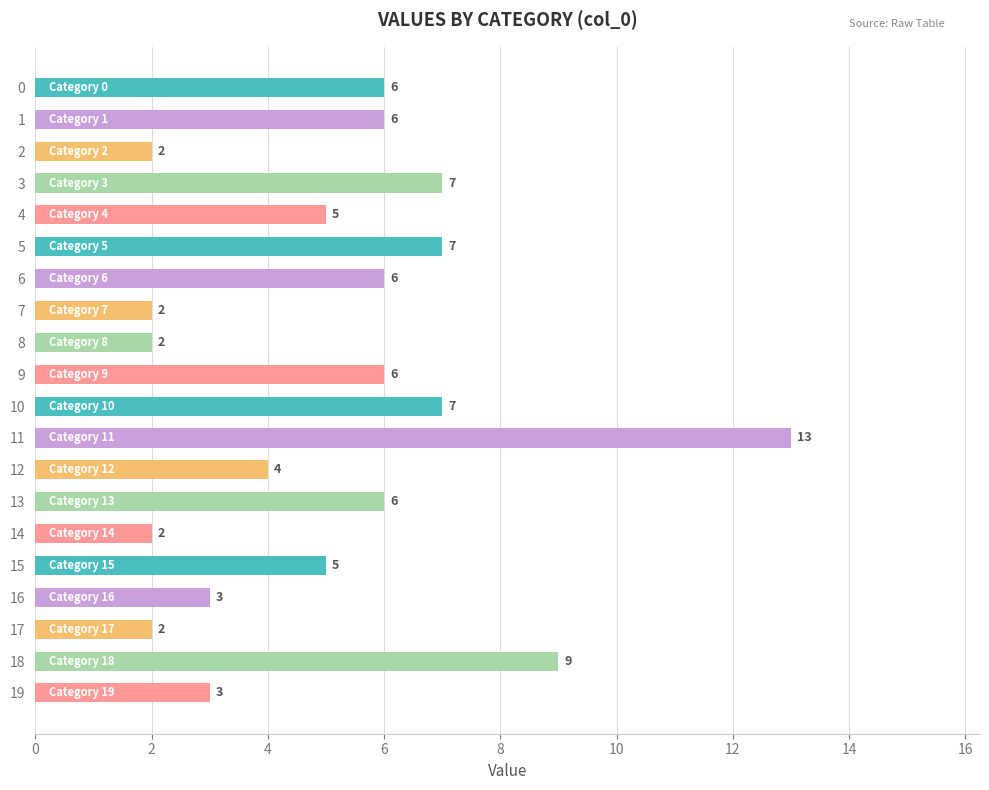

What is the difference between the values at 16 and 15?

2